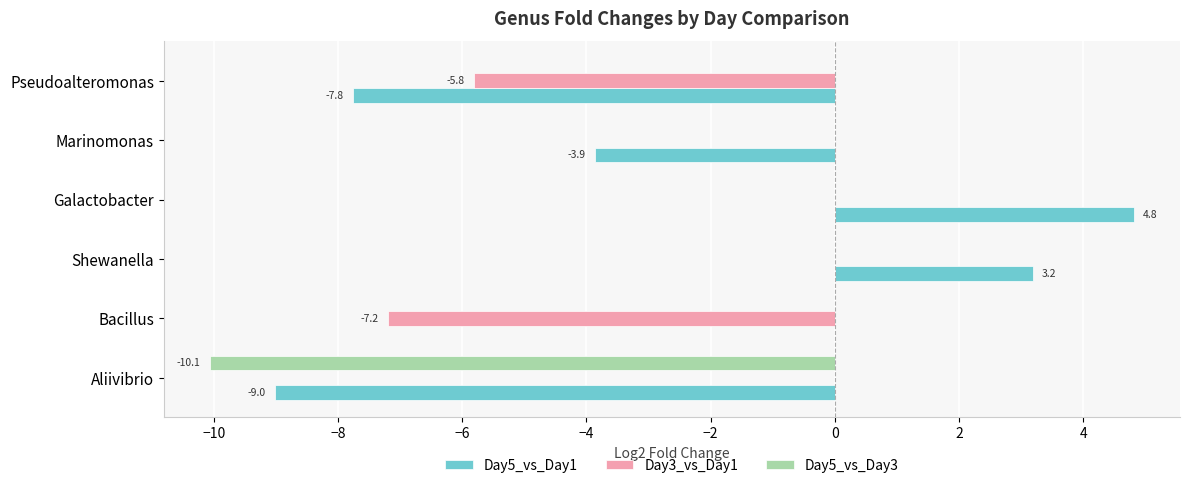

Count the number of data series in this chart.

3